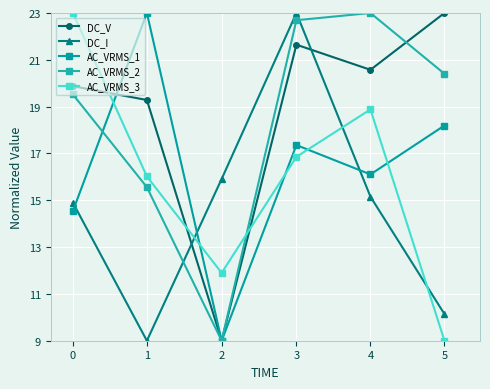

At which category is the sum across all series the highest?

3